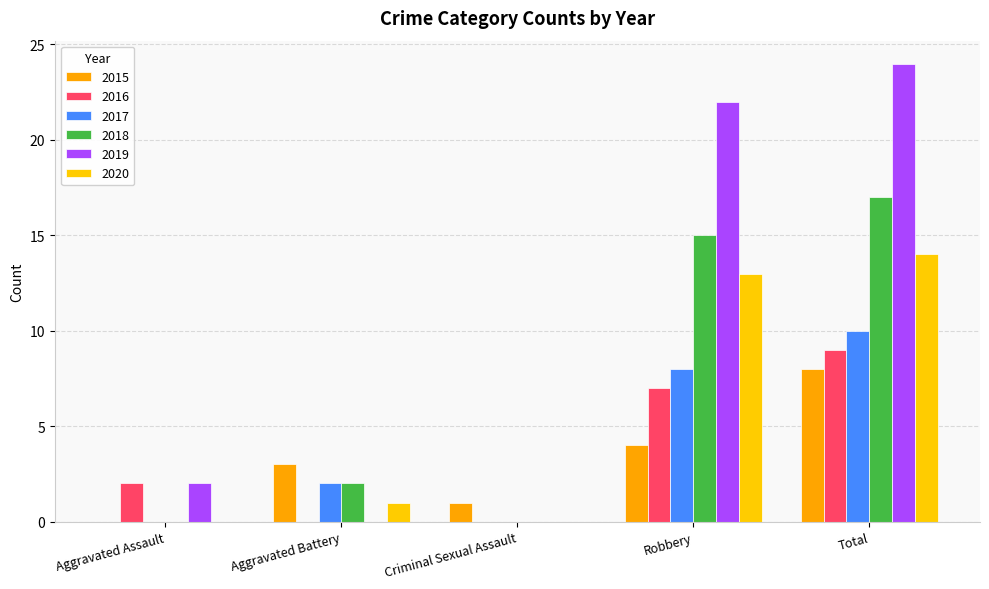

True or false: 2020 has a value of 13 at Robbery.

True